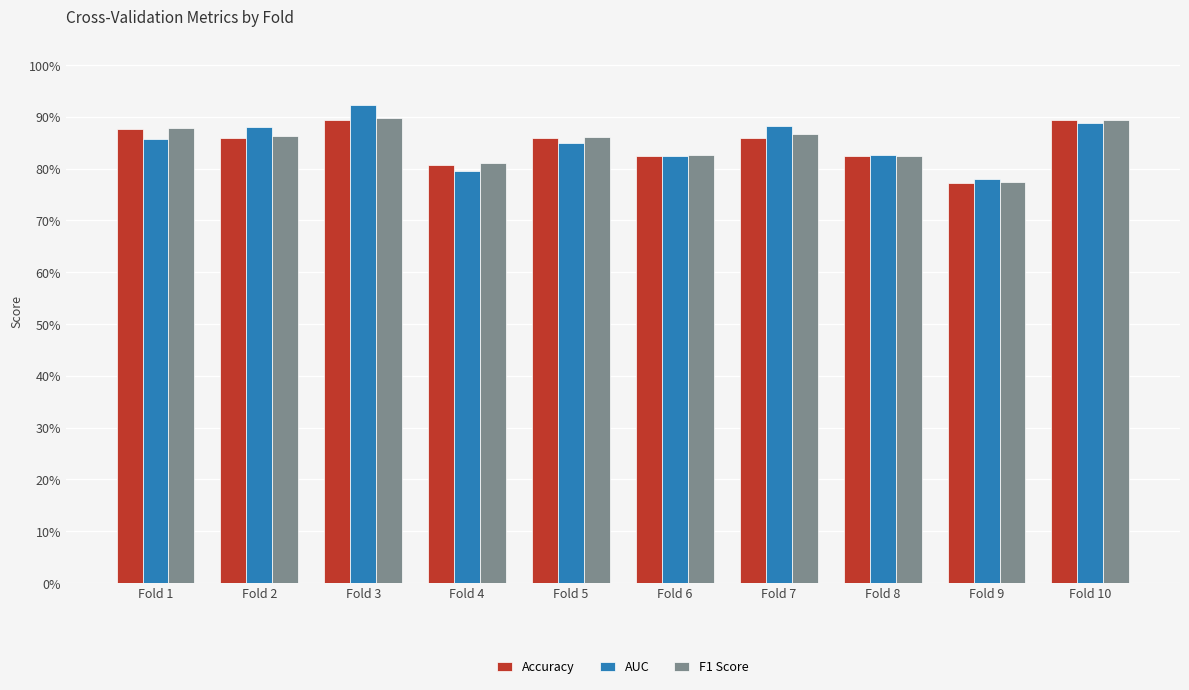

Does the chart contain any negative values?

No